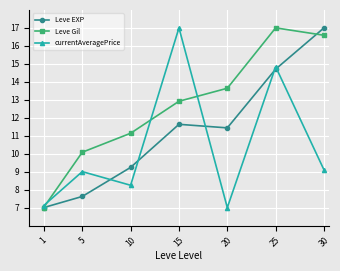

What is the average value of the Leve EXP series?

11.2